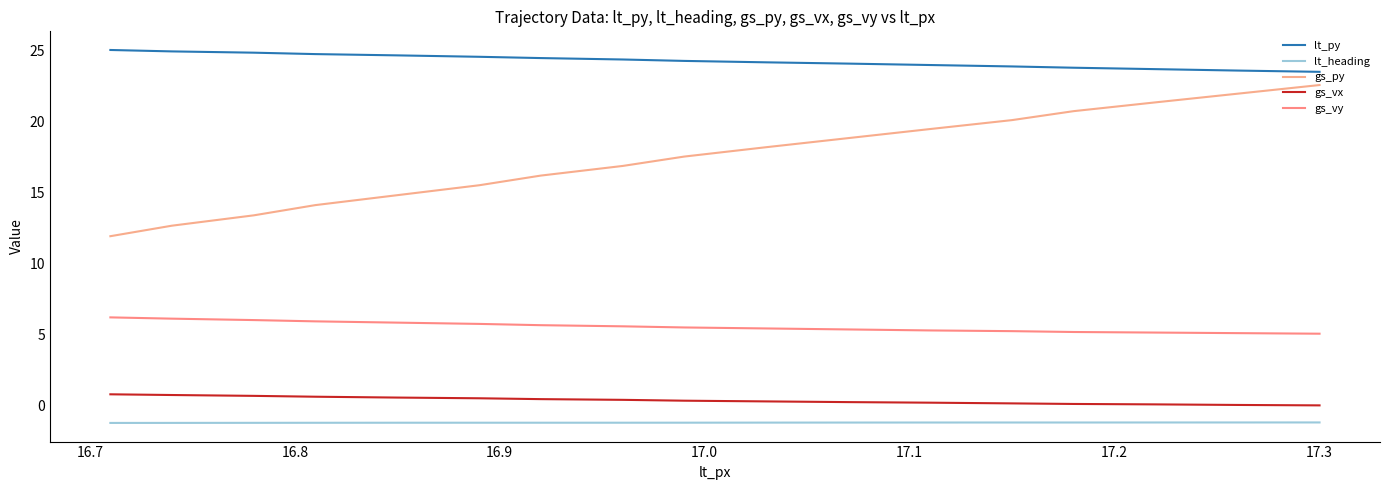

Does the chart have visible grid lines?

No